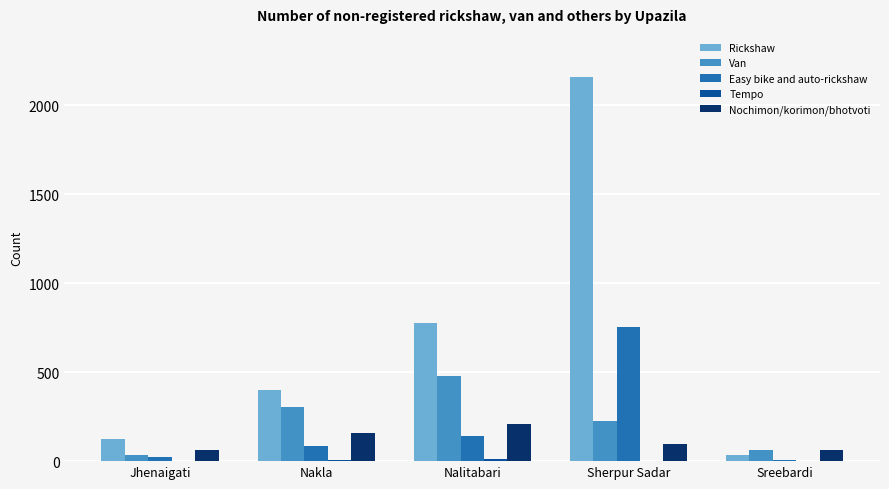

Which category has the highest value across all series?

Sherpur Sadar